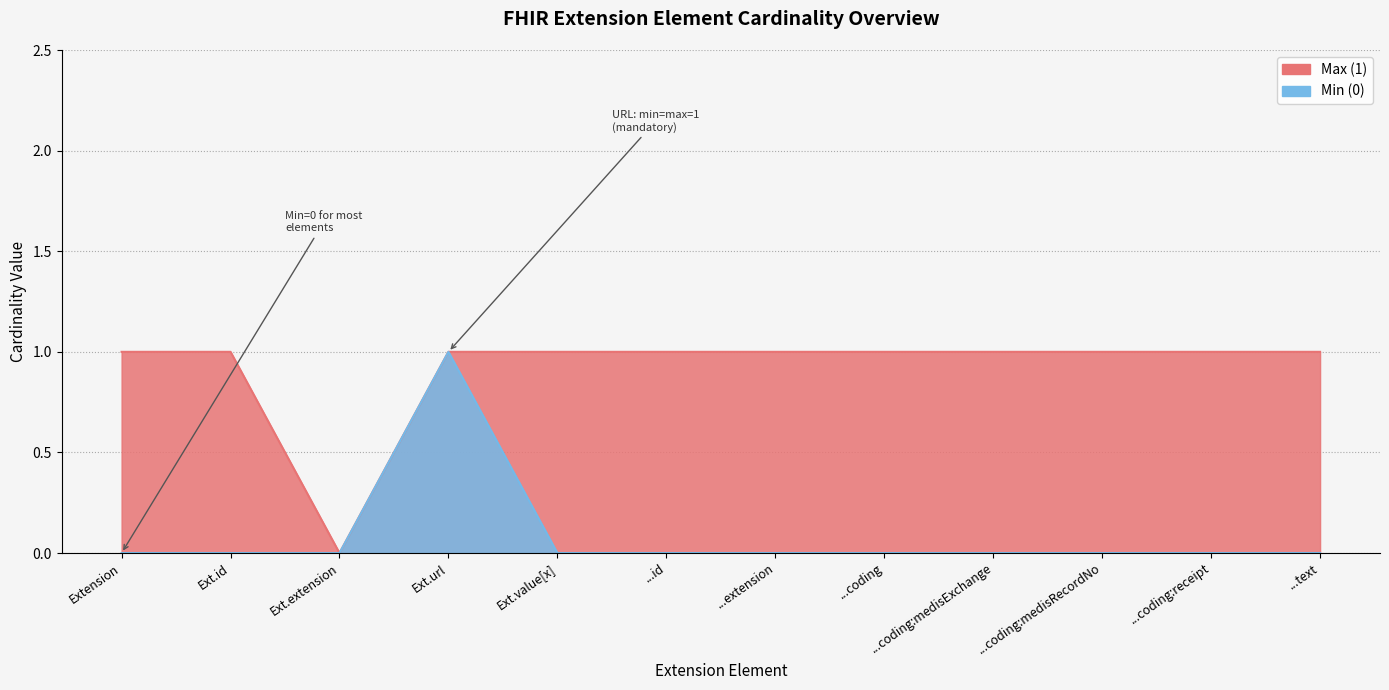

Between Ext.extension and Ext.value[x], which series saw the biggest shift?

Max (1)